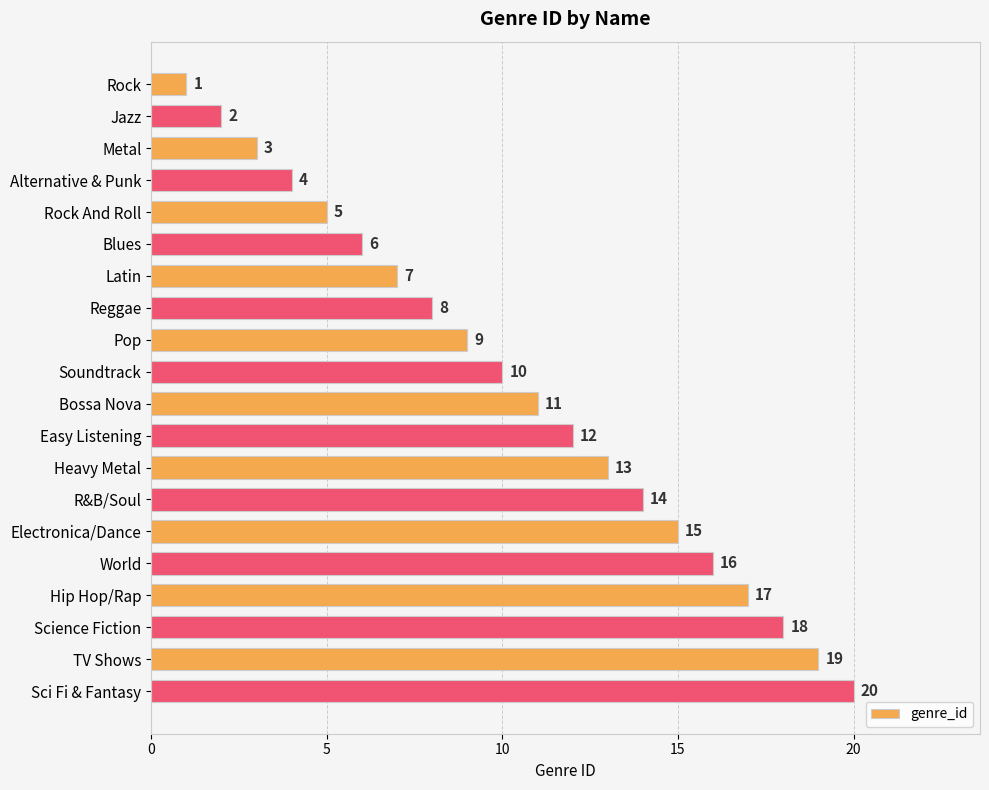

Rank the categories by value from highest to lowest.

Sci Fi & Fantasy, TV Shows, Science Fiction, Hip Hop/Rap, World, Electronica/Dance, R&B/Soul, Heavy Metal, Easy Listening, Bossa Nova, Soundtrack, Pop, Reggae, Latin, Blues, Rock And Roll, Alternative & Punk, Metal, Jazz, Rock